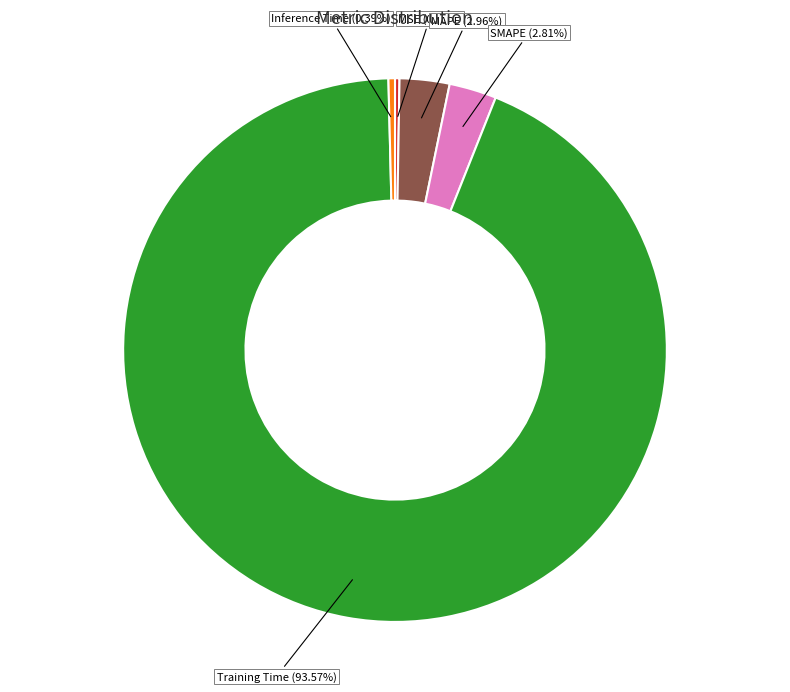

Is there any slice that represents more than half of the pie?

Yes